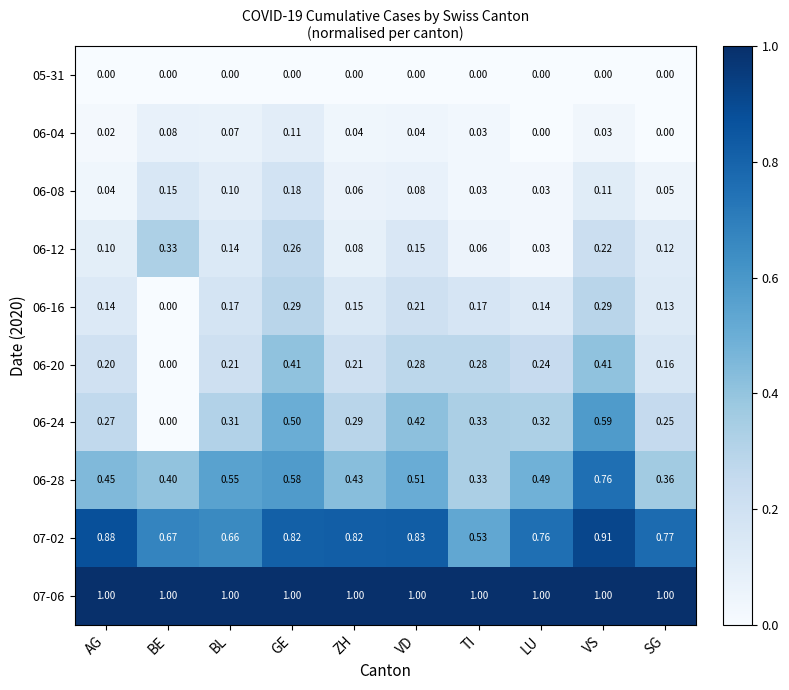

Rank the series at AG from lowest to highest value.

05-31, 06-04, 06-08, 06-12, 06-16, 06-20, 06-24, 06-28, 07-02, 07-06